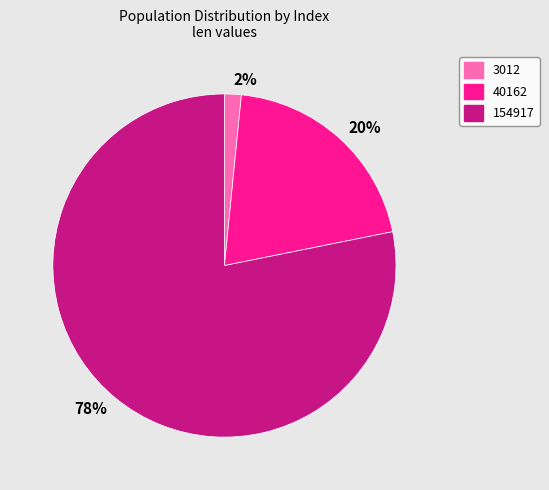

To the nearest percent, what is the average slice percentage?

33%